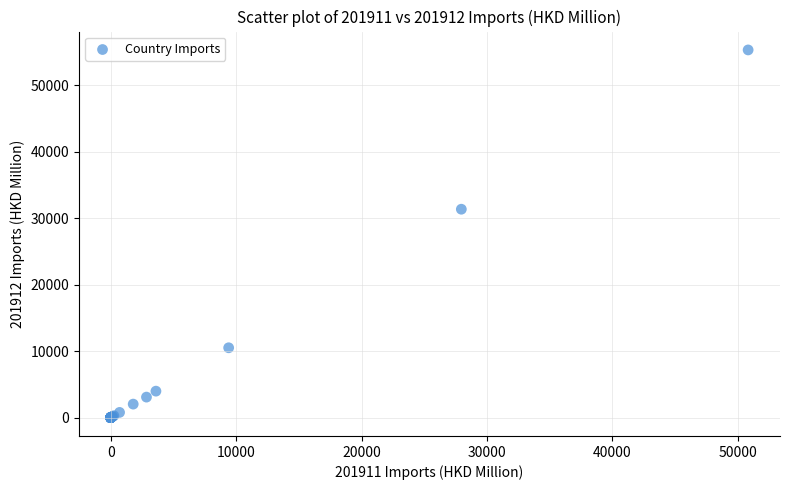

What Y value in the scatter plot is closest to 27661?

31355.6